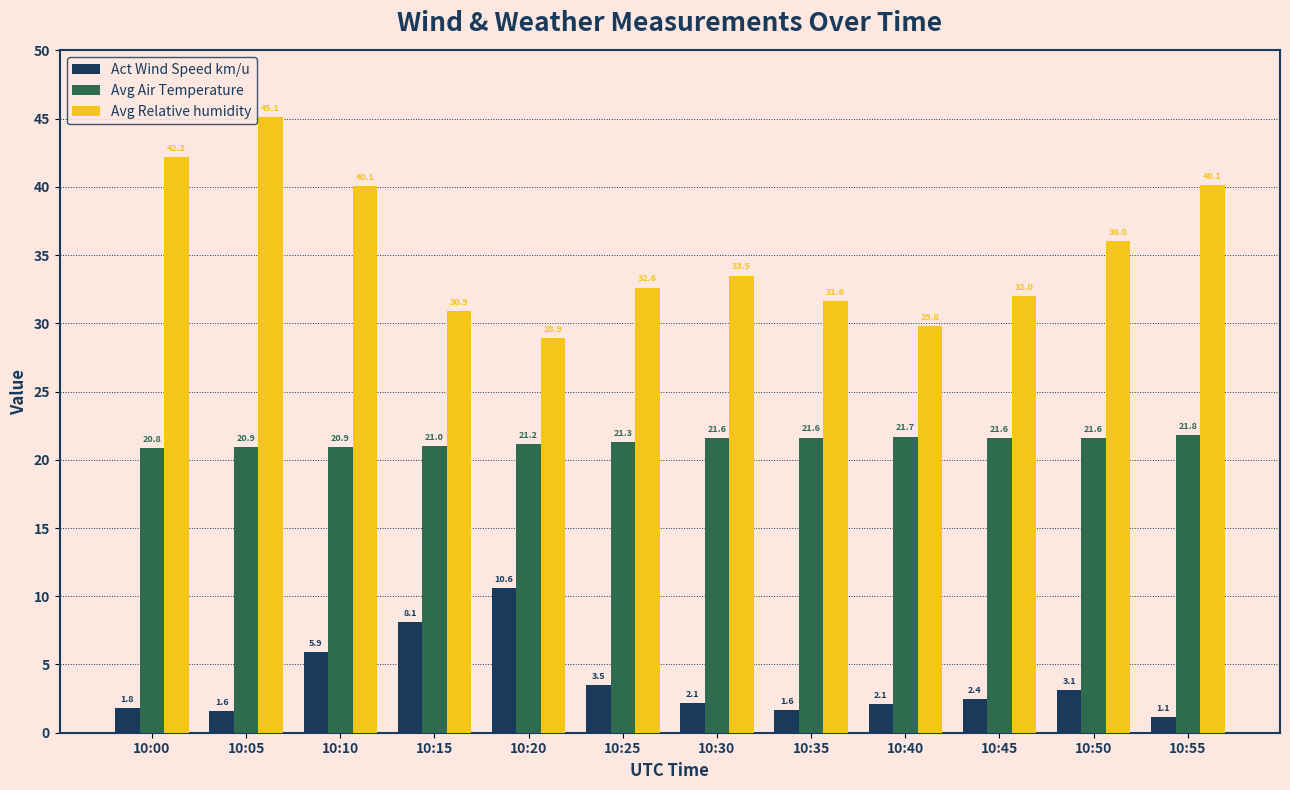

Which label corresponds to the smallest value in the chart?

10:55